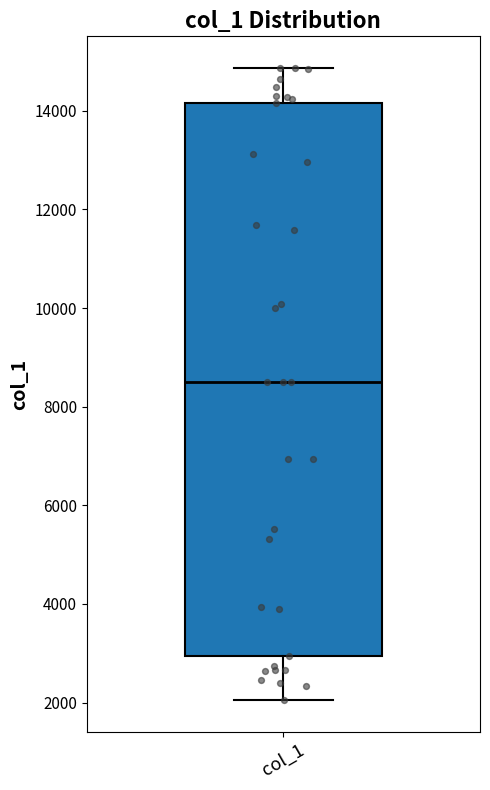

Where does the lower whisker of the box for col_1 end on the y-axis? The values are not printed on the chart, so give them approximately, as read against the axis.

2000